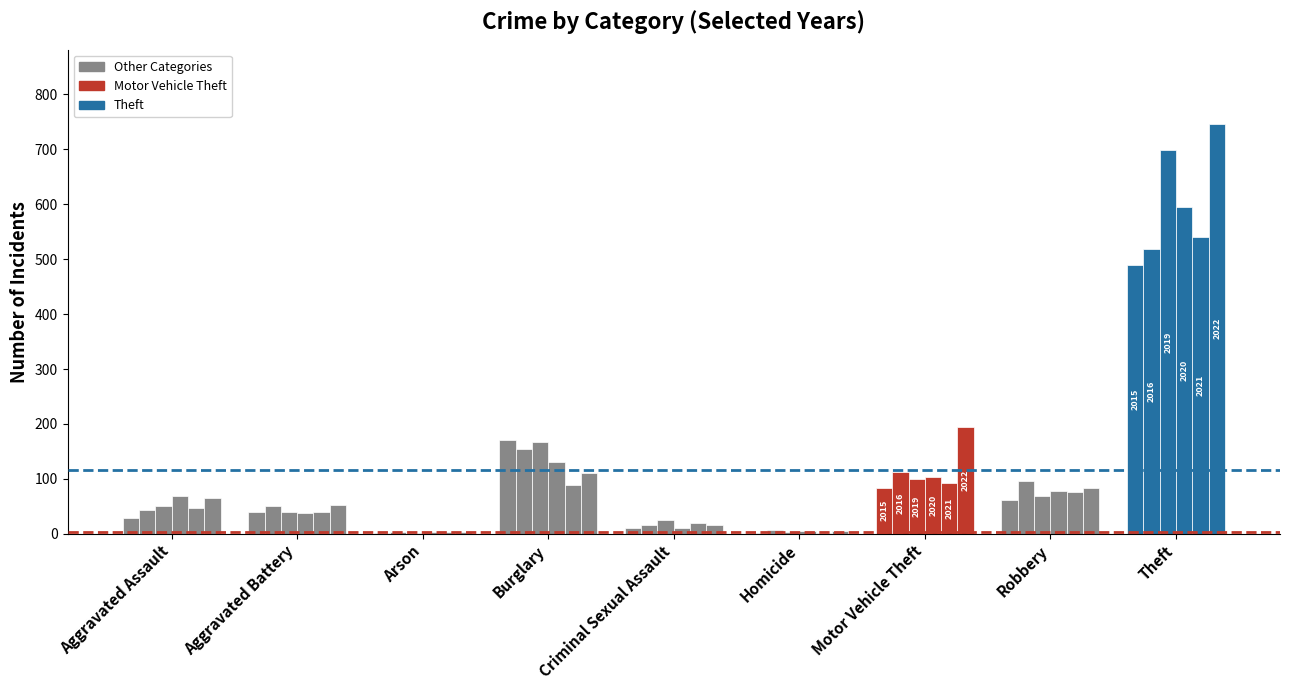

Is it true that 2015 equals 2 at Homicide?

True